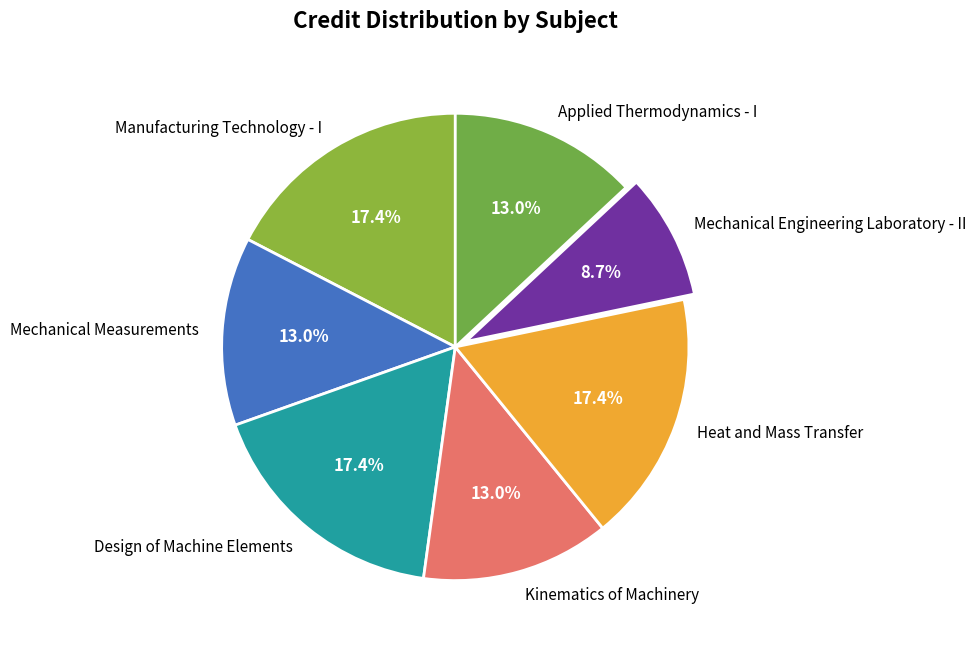

Combined, do Applied Thermodynamics - I and Kinematics of Machinery account for over 50%?

No